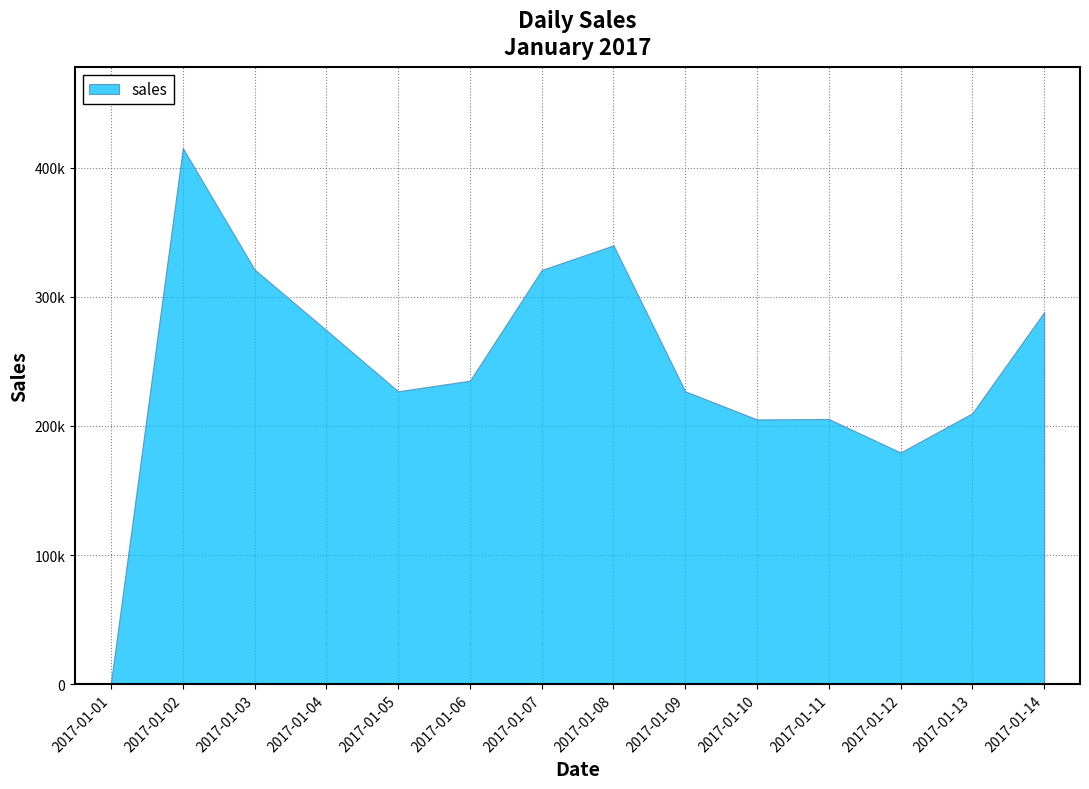

Rank the categories by value from lowest to highest.

2017-01-01, 2017-01-12, 2017-01-10, 2017-01-11, 2017-01-13, 2017-01-09, 2017-01-05, 2017-01-06, 2017-01-04, 2017-01-14, 2017-01-07, 2017-01-03, 2017-01-08, 2017-01-02